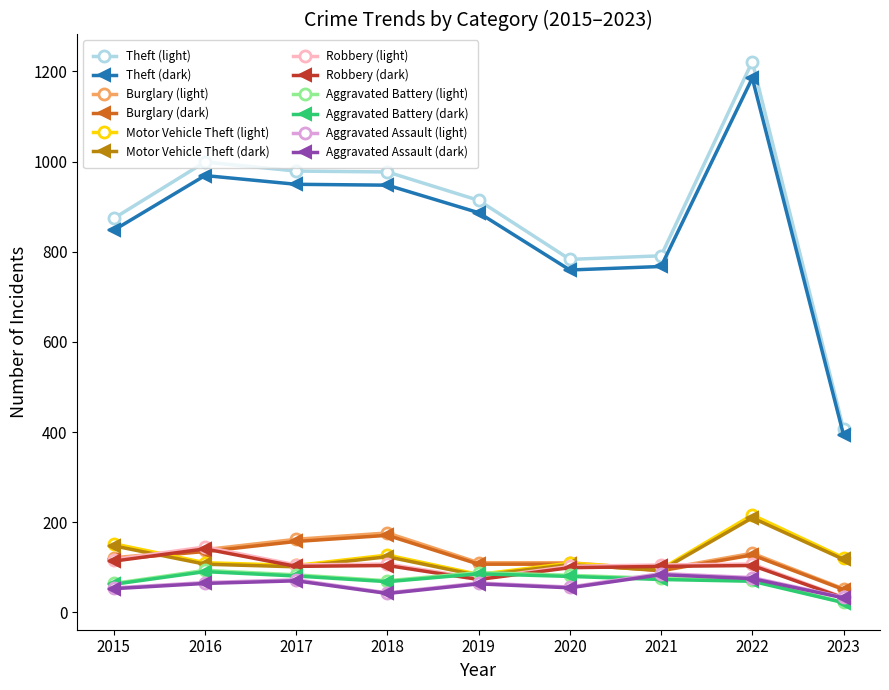

Which series changed the most between 2016 and 2019?

Theft (light)